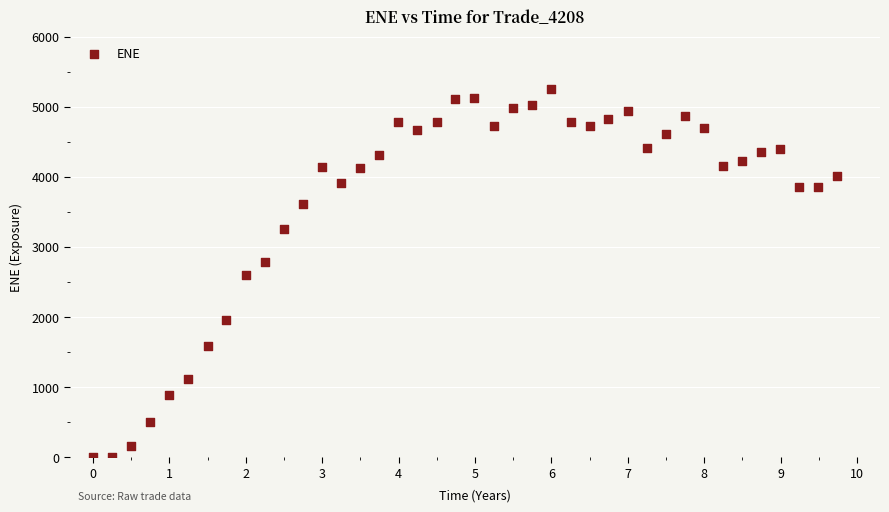

What is the range of Y values (max minus min)?

5248.7